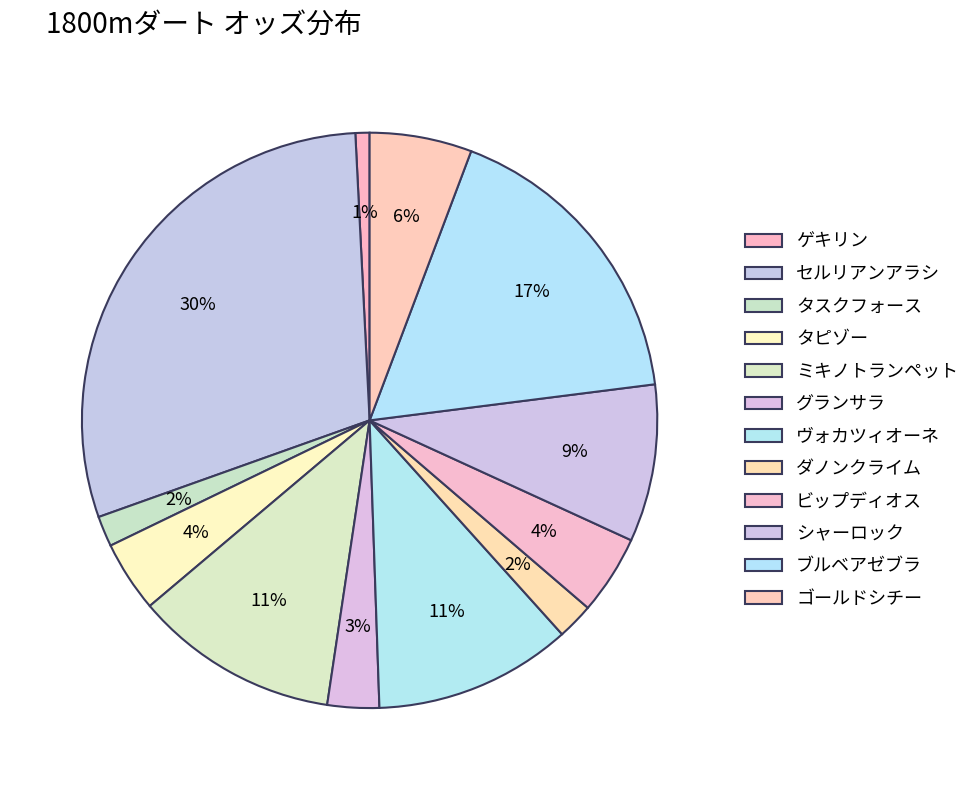

How many segments does this pie chart have?

12